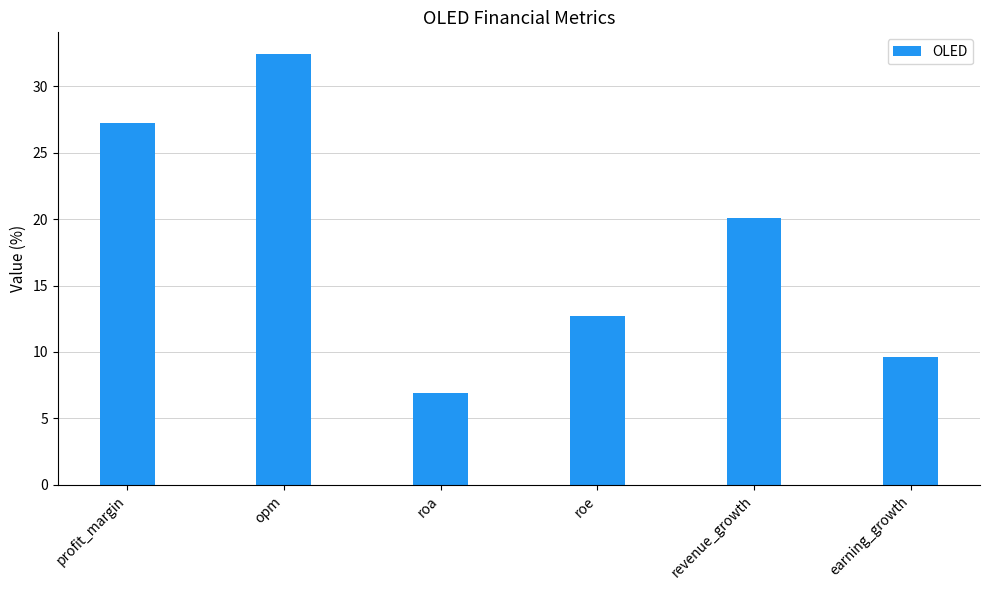

At which label is the value closest to 19?

revenue_growth